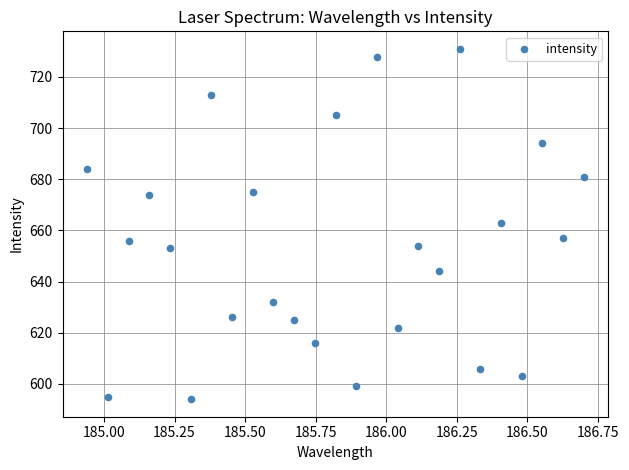

What is the range of Y values (max minus min)?

137